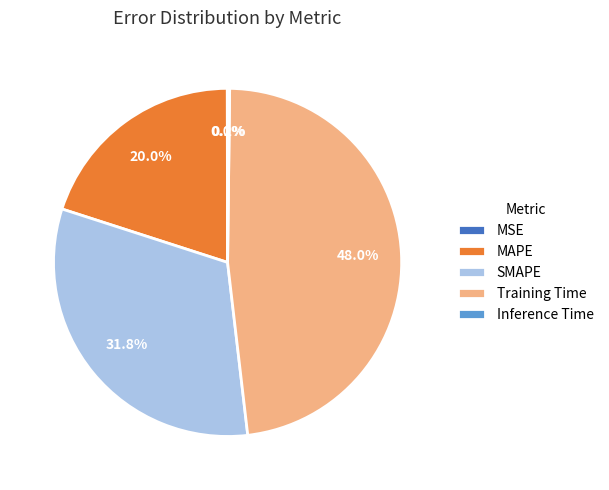

Is there a majority slice in this chart?

No